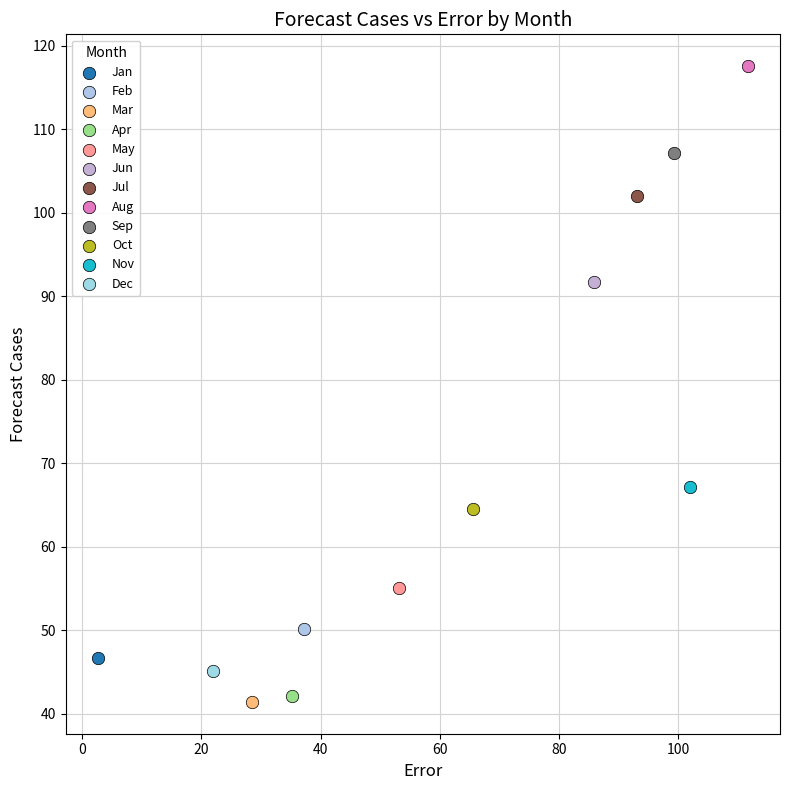

What are all the series names shown in the legend?

Jan, Feb, Mar, Apr, May, Jun, Jul, Aug, Sep, Oct, Nov, Dec